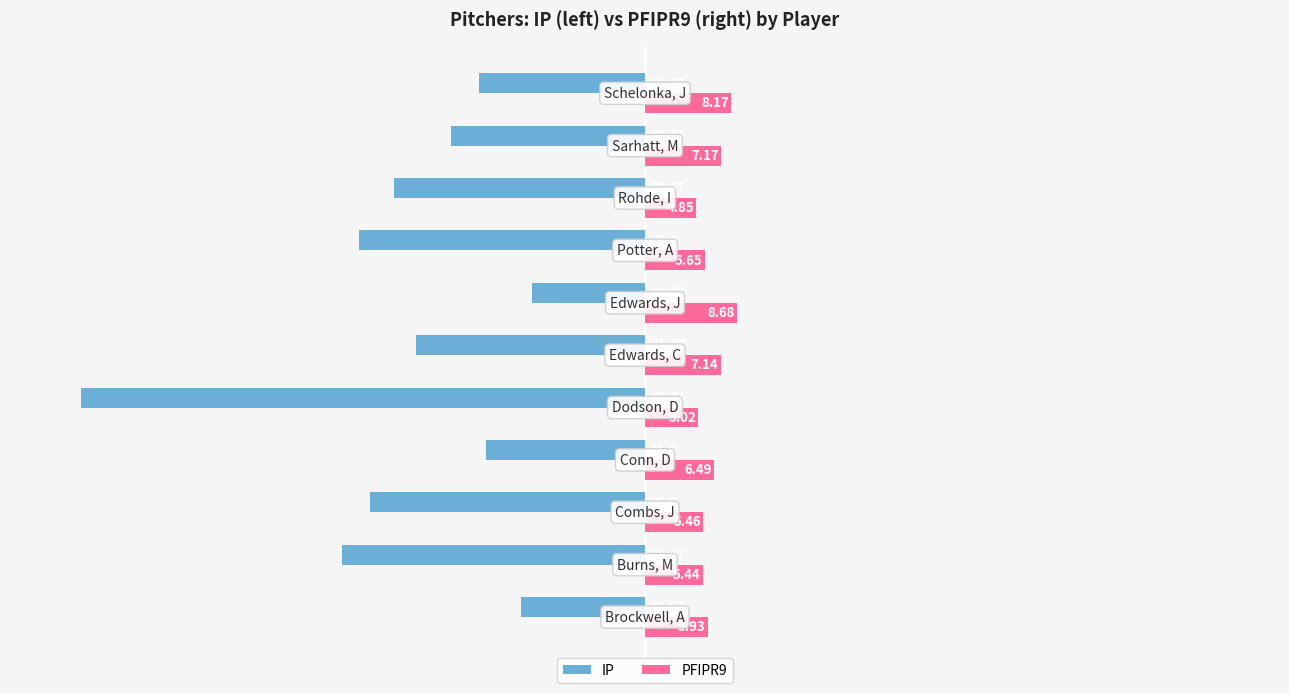

What are all the series names shown in the legend?

IP, PFIPR9